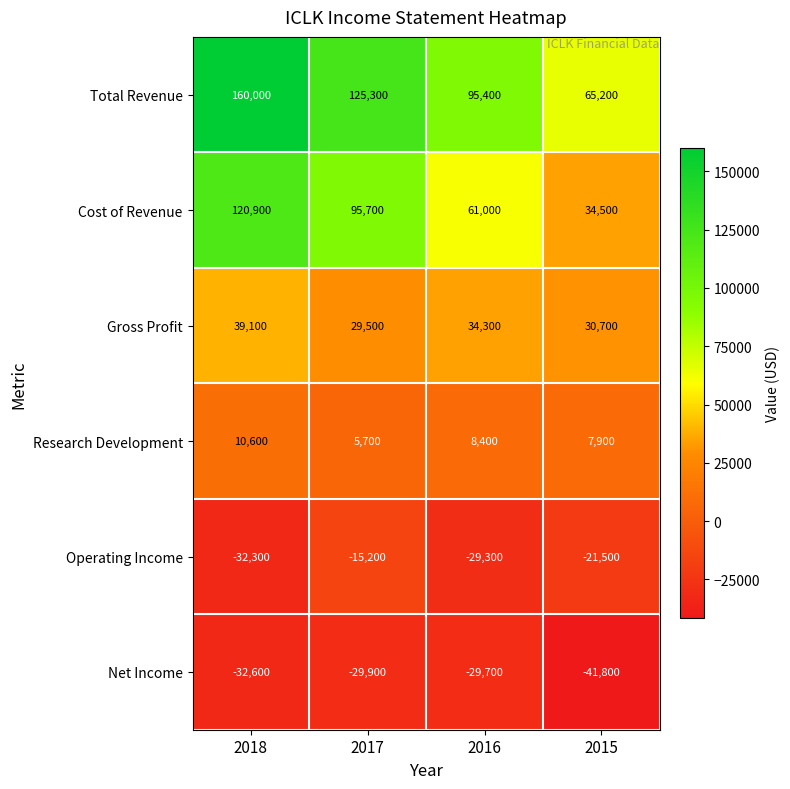

What is the minimum value shown in the chart?

-41800